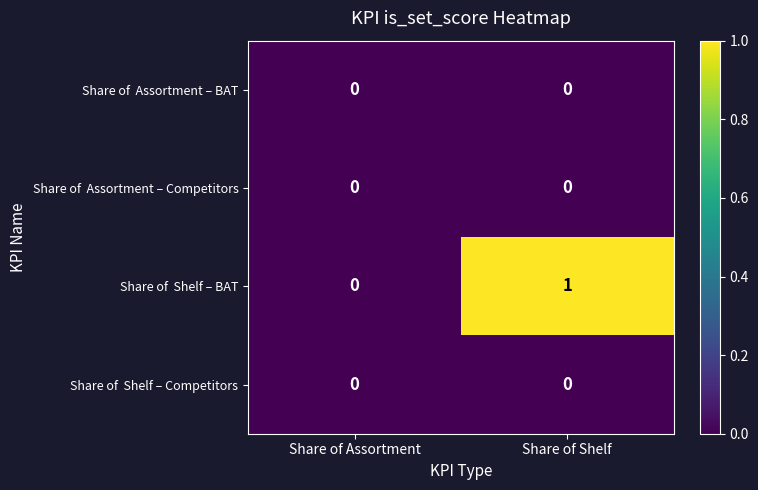

What is the total value across all series at Share of Shelf?

1